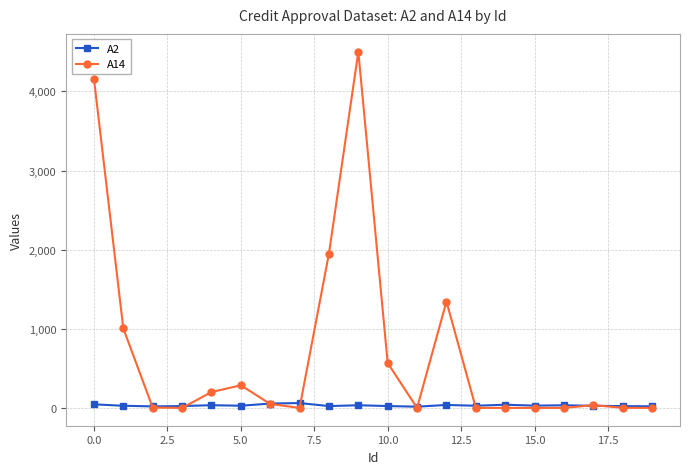

Which series has the widest spread of values?

A14